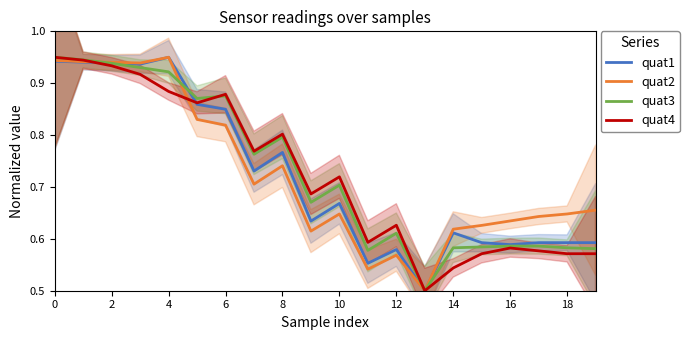

How many distinct data groups are displayed?

4